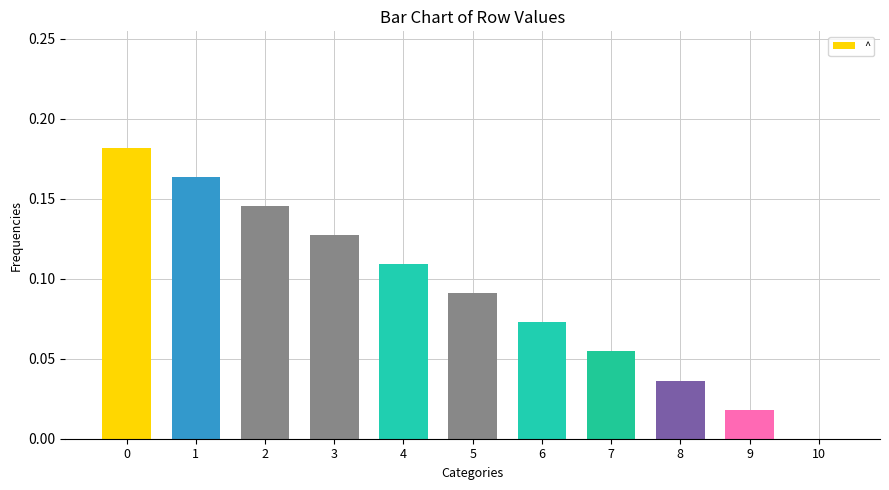

Between 6 and 5, which is larger?

5